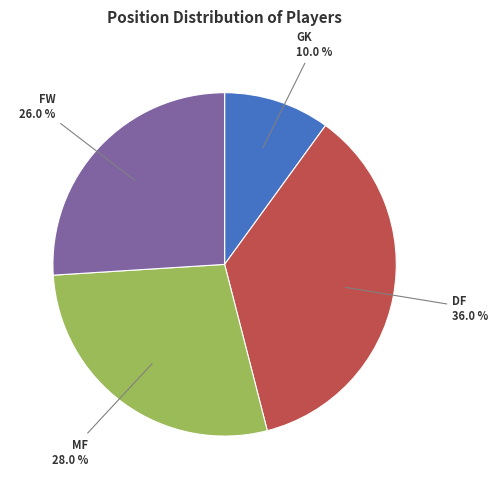

Count the number of slices in the pie.

4